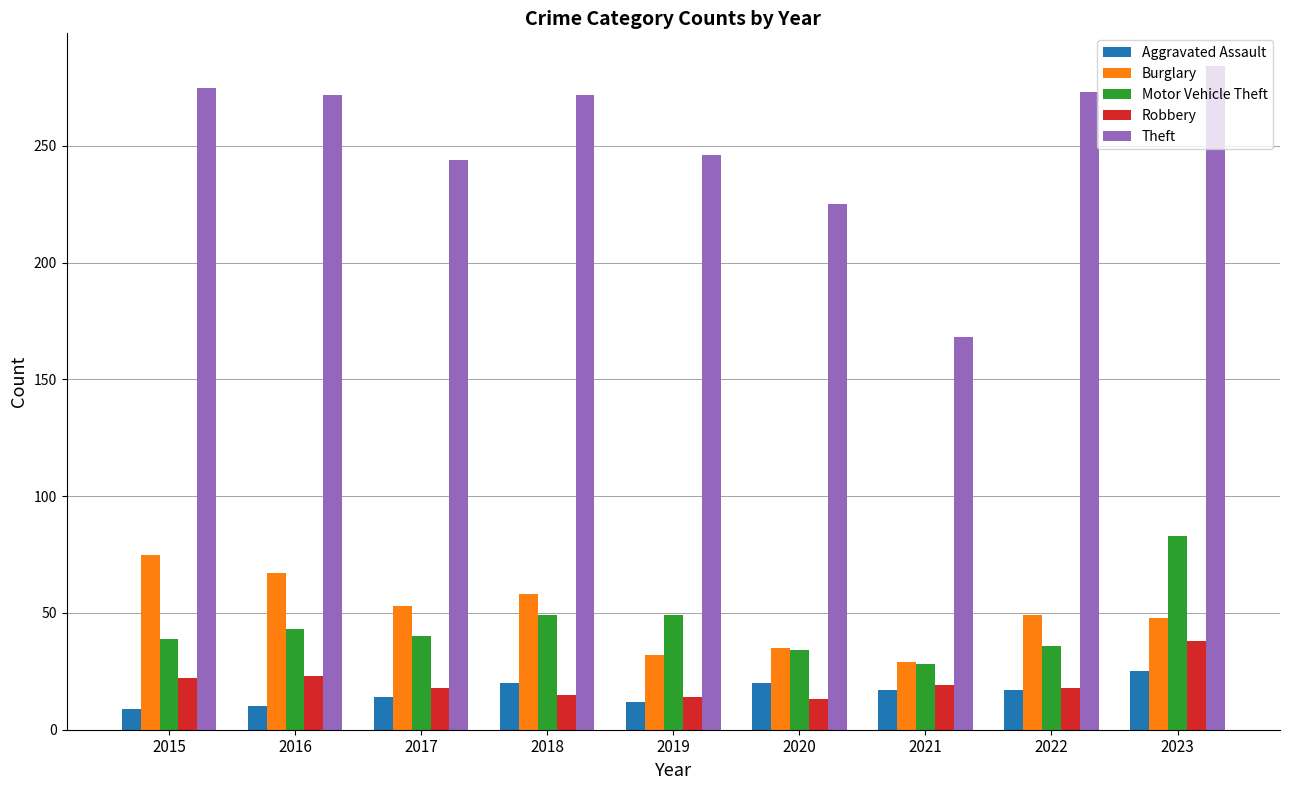

What is the average value of the Aggravated Assault series?

16